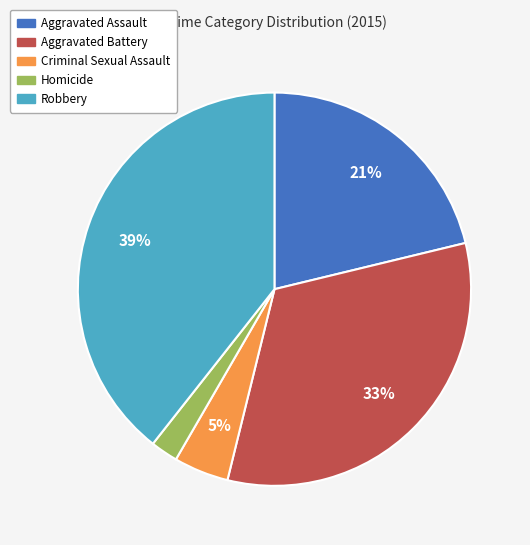

Between Robbery and Homicide, which is larger?

Robbery